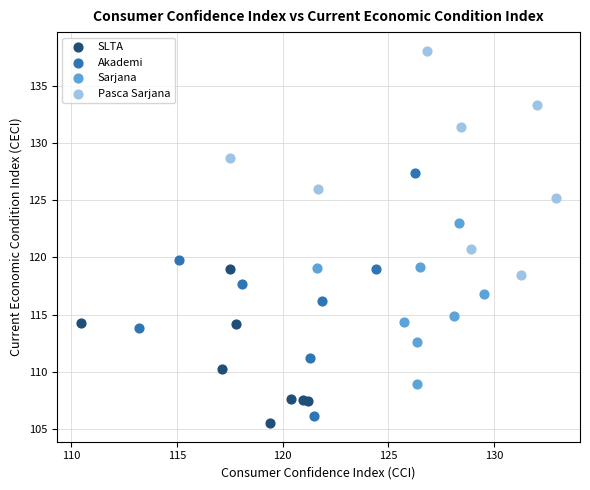

Which series has the largest Y range (max minus min)?

Akademi